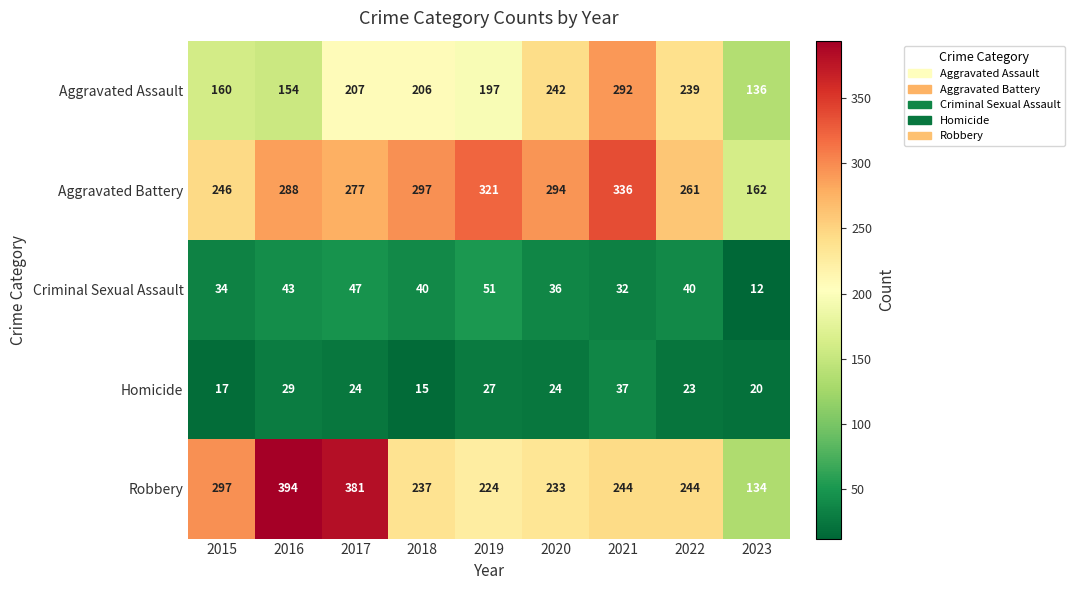

What is the sum of all Aggravated Battery values?

2482